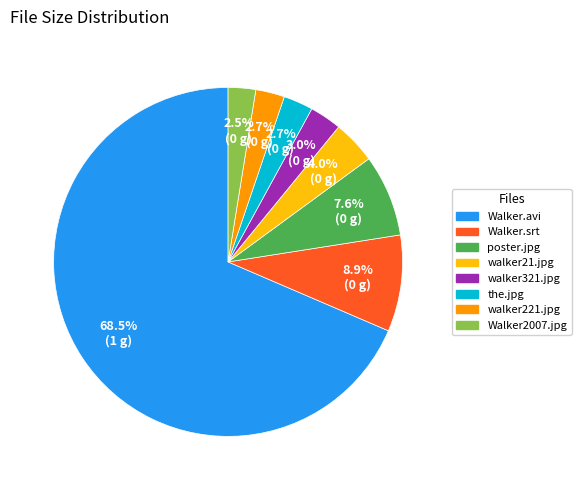

What is the ratio of the value at Walker2007.jpg to the value at the.jpg?

0.9